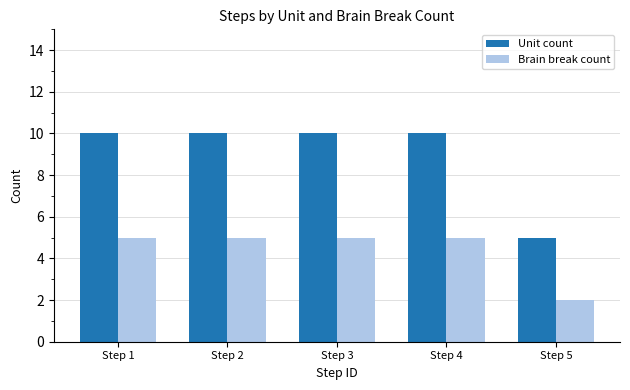

How many values in the Brain break count series are below 5?

1